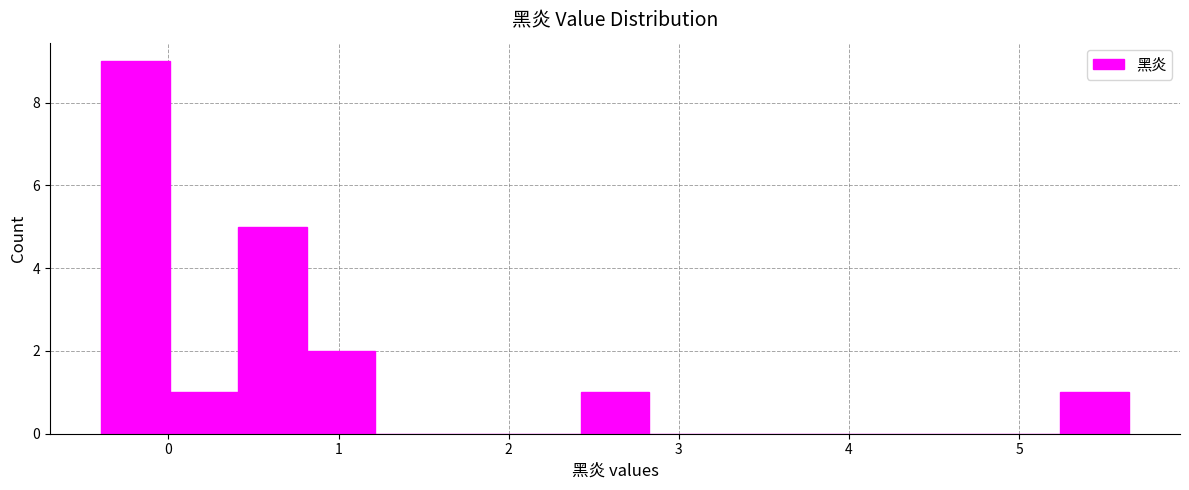

Reading left to right, list every bar in this chart as the range it spans on the x-axis followed by its height. Neither the bar edges nor the heights are printed on the chart, so give them approximately, as read against the axes.

-0.4 to 0.0: 9
0.0 to 0.4: 1
0.4 to 0.8: 5
0.8 to 1.2: 2
1.2 to 1.6: 0
1.6 to 2.0: 0
2.0 to 2.4: 0
2.4 to 2.8: 1
2.8 to 3.2: 0
3.2 to 3.6: 0
3.6 to 4.0: 0
4.0 to 4.4: 0
4.4 to 4.8: 0
4.8 to 5.2: 0
5.2 to 5.6: 1